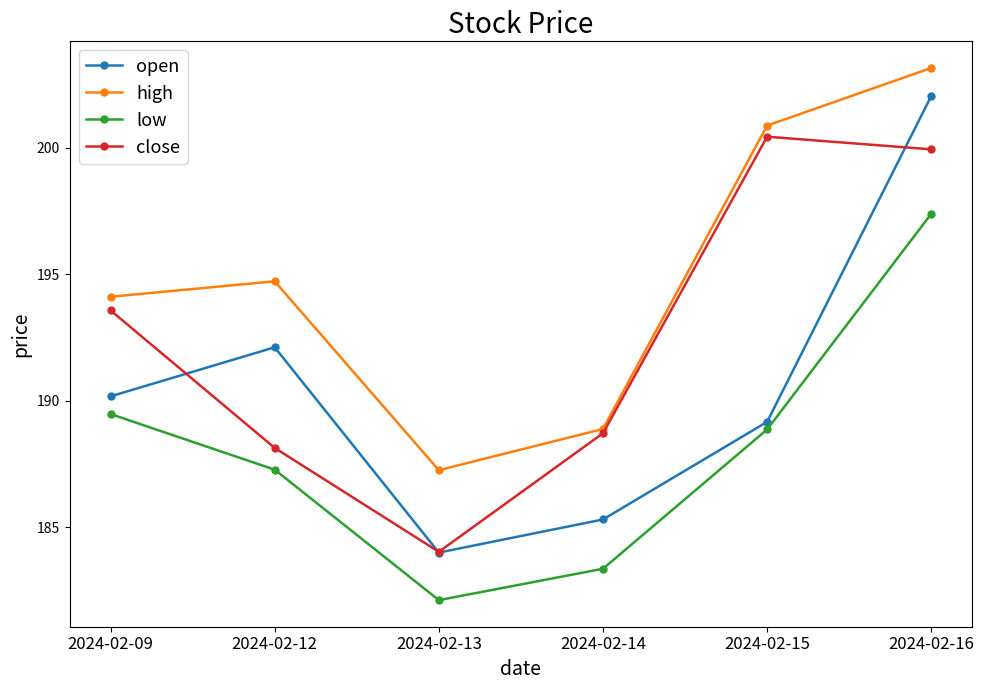

Is it true that open equals 308.1 at 2024-02-14?

False